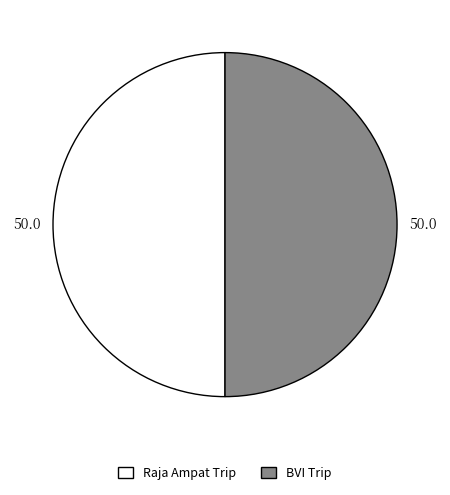

True or false: Raja Ampat Trip accounts for 43% of the total.

False